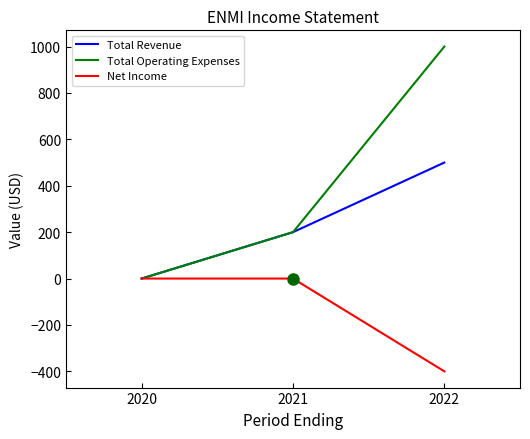

Rank the series by their average value, from lowest to highest.

Net Income, Total Revenue, Total Operating Expenses